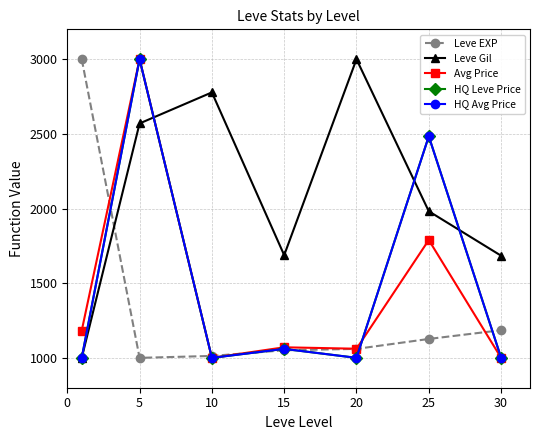

At how many categories does at least one series exceed 1901?

5